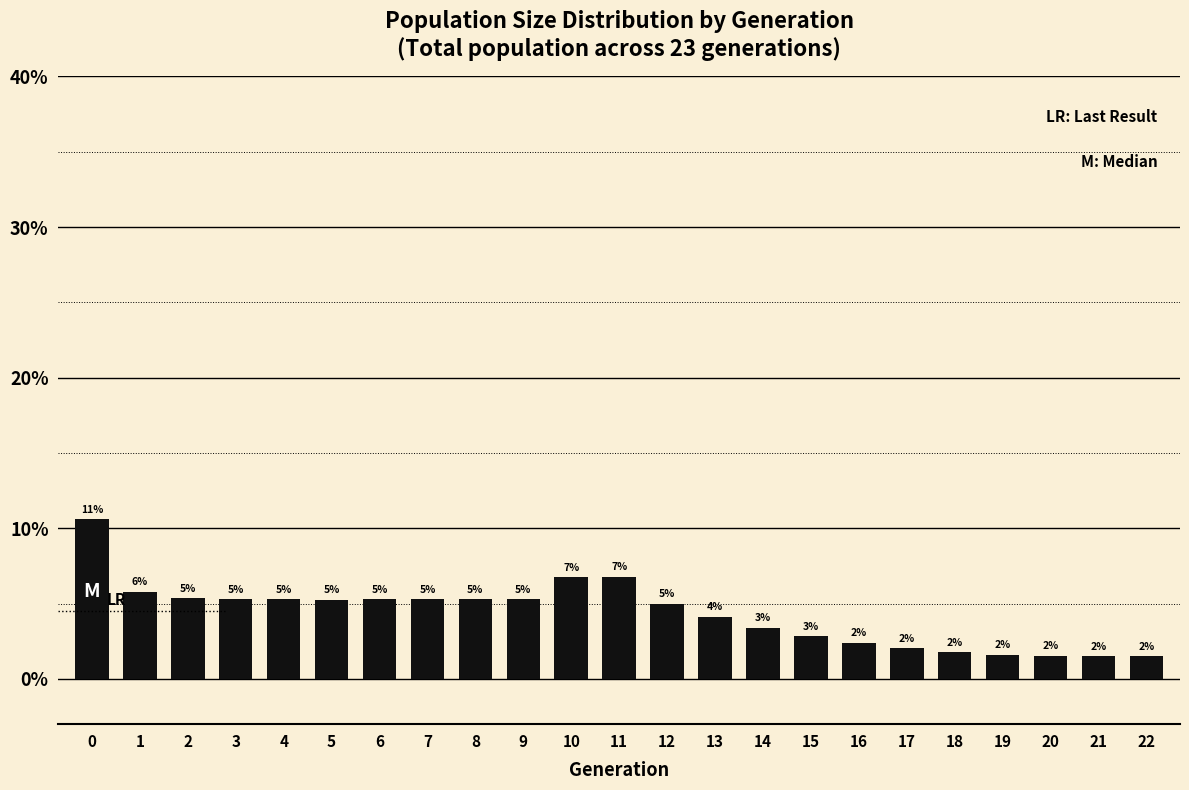

Is it true that the value at 14 is 3.4?

True